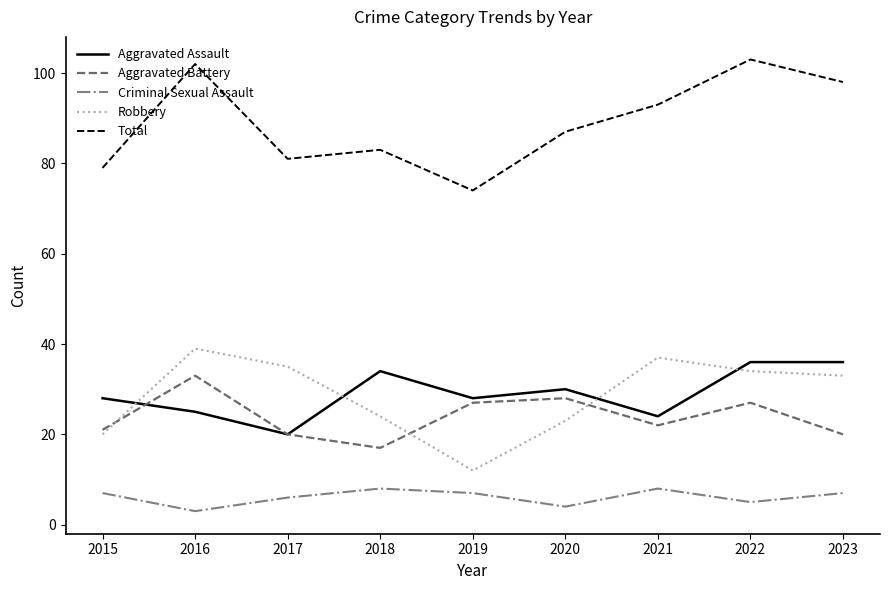

True or false: Robbery and Criminal Sexual Assault intersect in this chart.

False